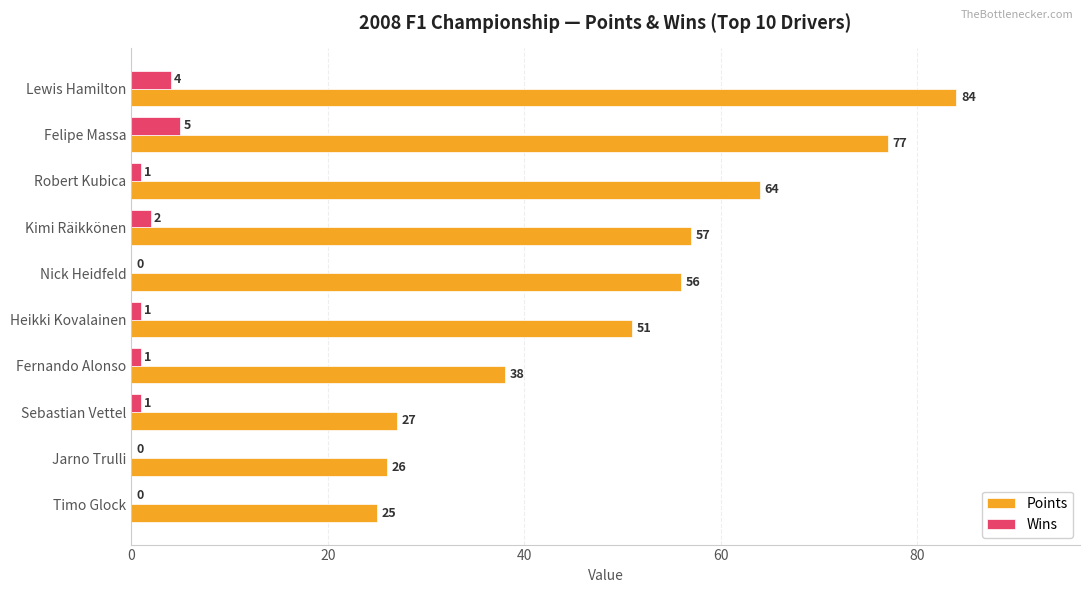

Read the Wins value at Lewis Hamilton.

4